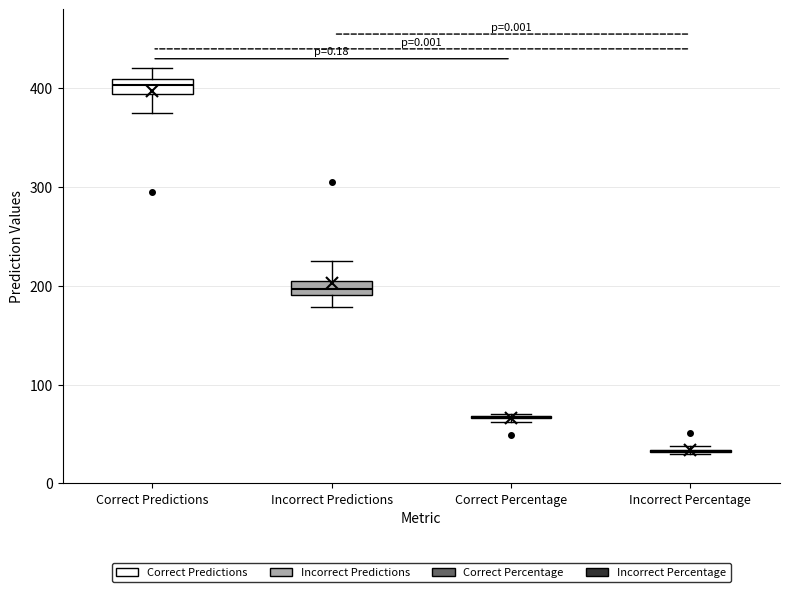

Reading left to right, transcribe this box plot: for each box, give where its median line is, the range the box spans, and where its two whiskers end, as read against the y-axis. The values are not printed on the chart, so give them approximately, as read against the axis.

Correct Predictions: median 400, box 390 to 410, whiskers 380 to 420
Incorrect Predictions: median 200, box 190 to 210, whiskers 180 to 230
Correct Percentage: box collapsed to a line at 70, whiskers 60 to 70
Incorrect Percentage: box collapsed to a line at 30, whiskers 30 to 40